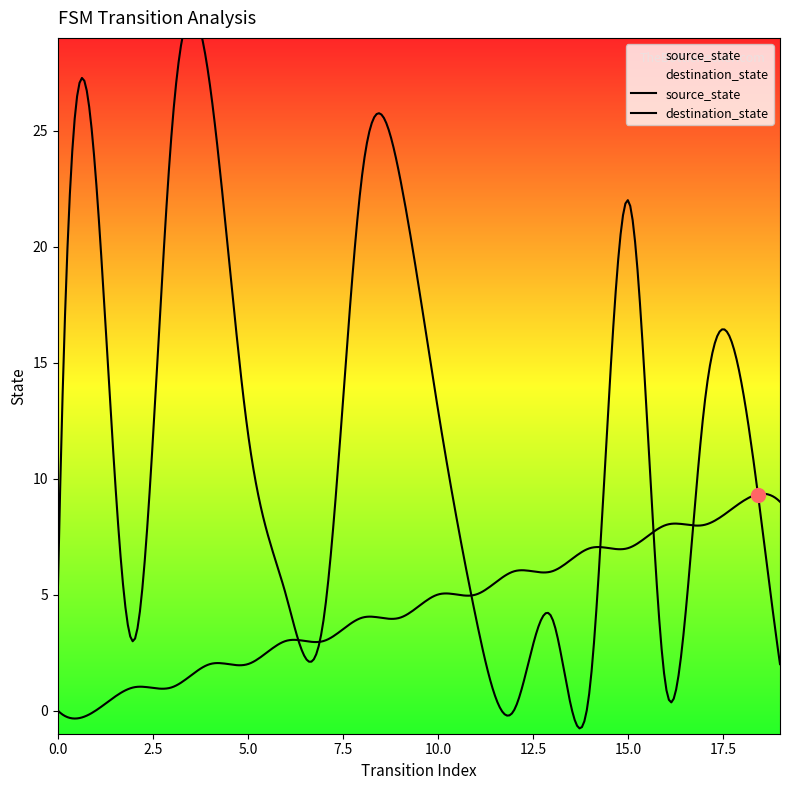

What is the average value of the source_state series?

4